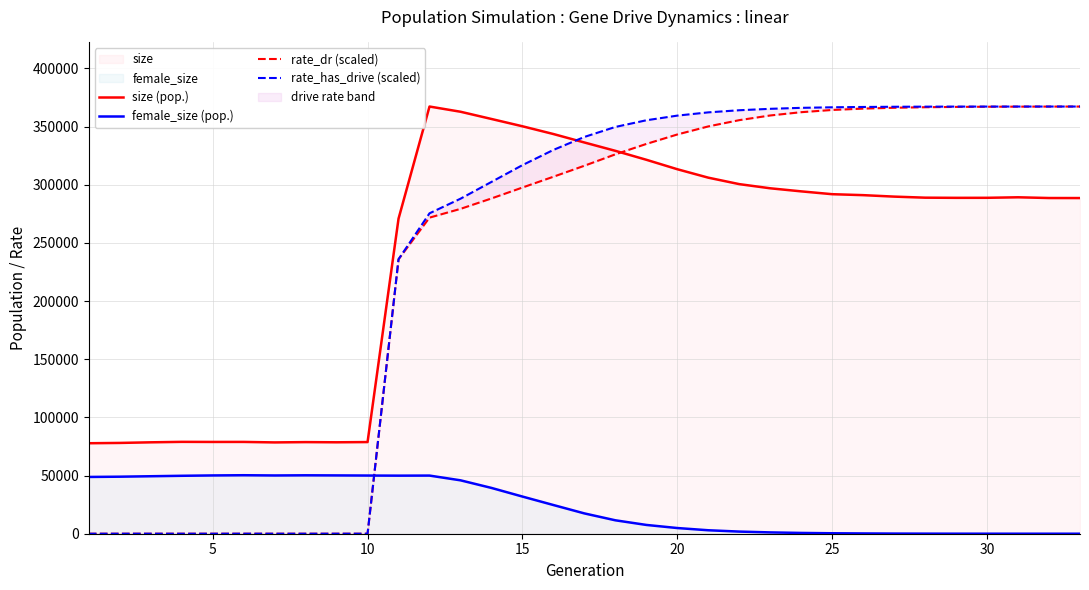

True or false: female_size (pop.) has more than 0 interior local peaks.

True